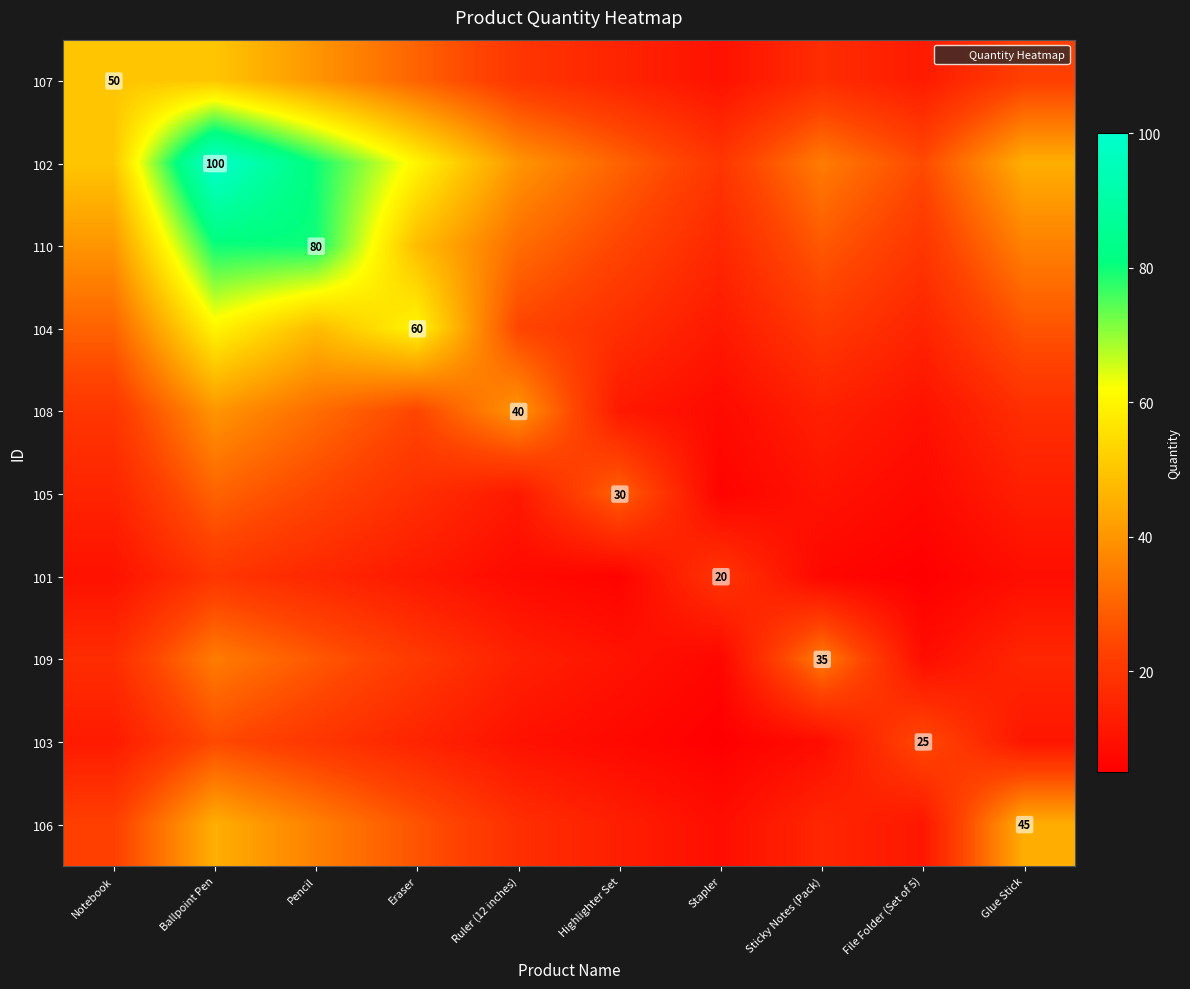

What is the average value of the 106 series?

24.3